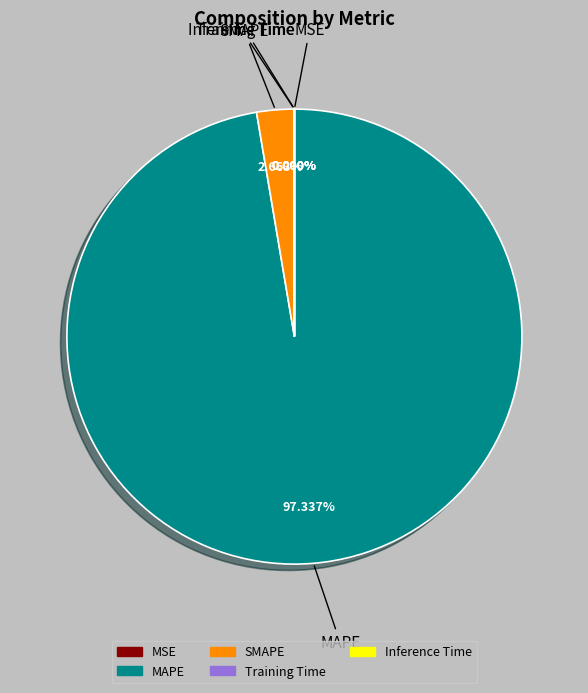

Which slice is the largest?

MAPE